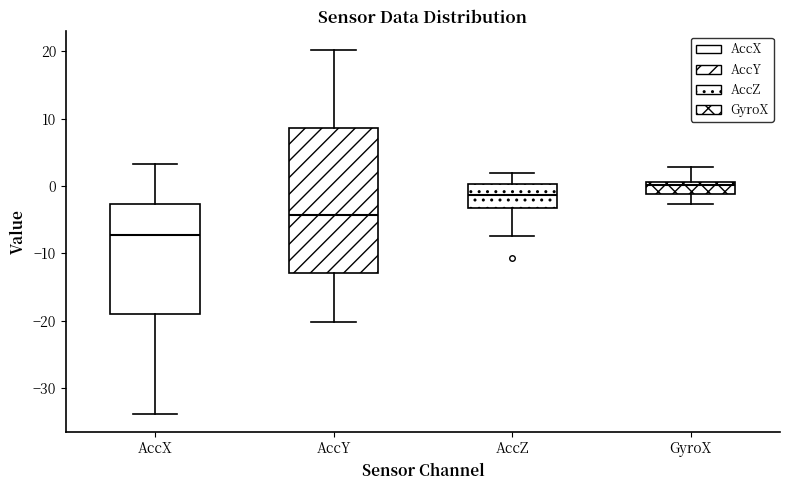

Which box's median line is the lowest?

AccX